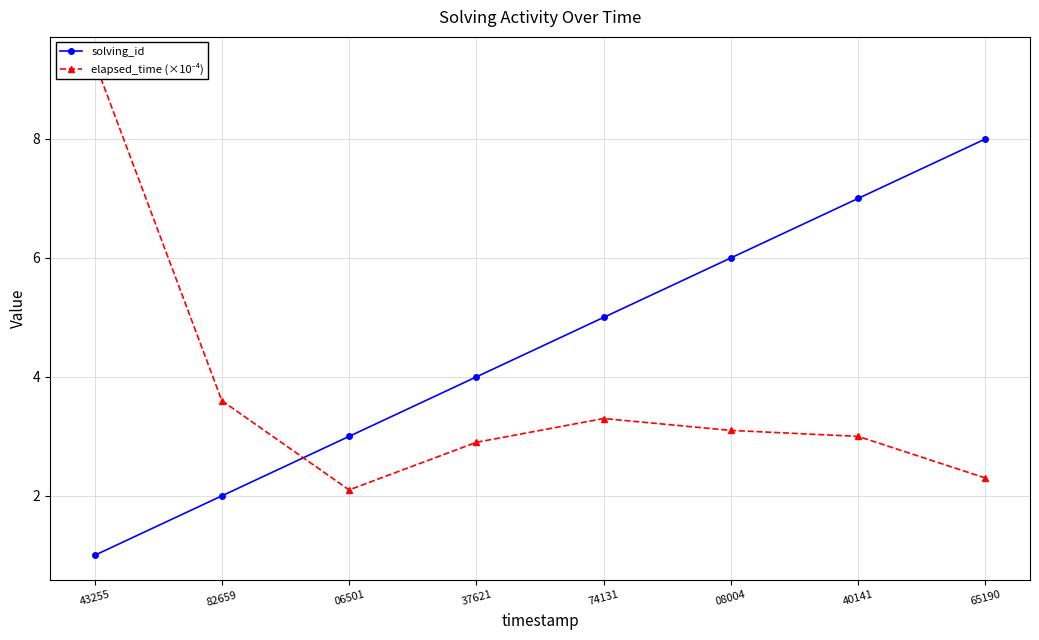

Which has a higher value, 06501 or 43255?

06501